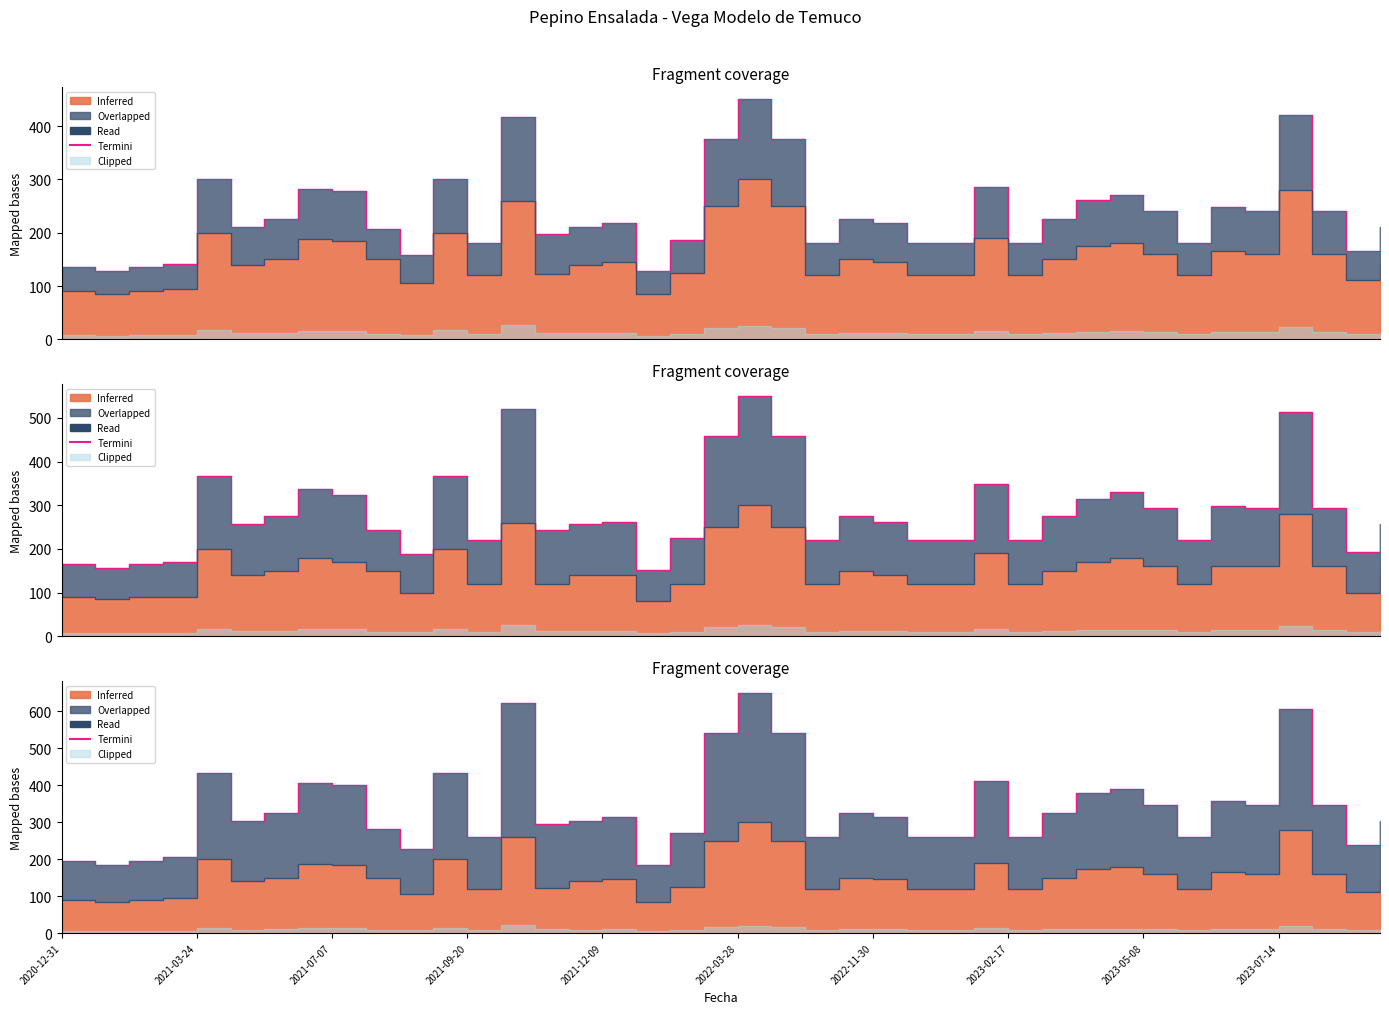

True or false: Read has more than 1 interior local peaks.

True